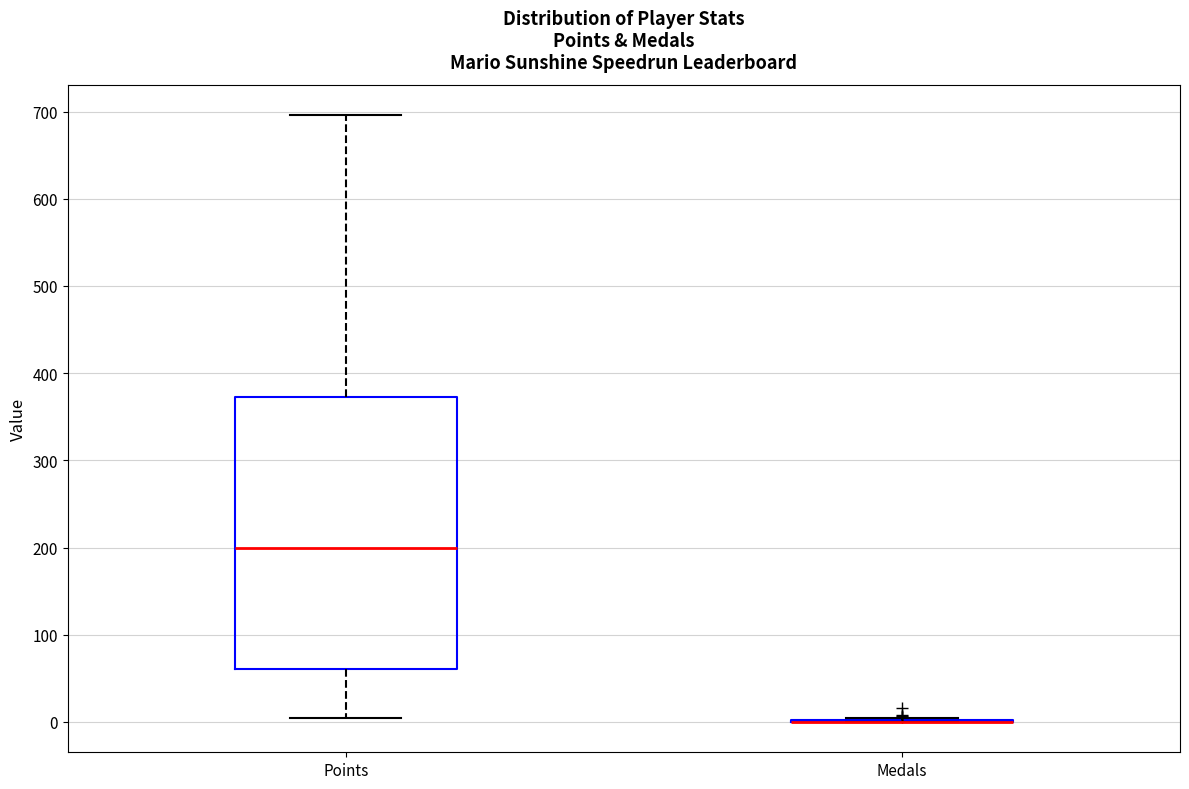

Where is the upper edge of the box for Points on the y-axis? The values are not printed on the chart, so give them approximately, as read against the axis.

370